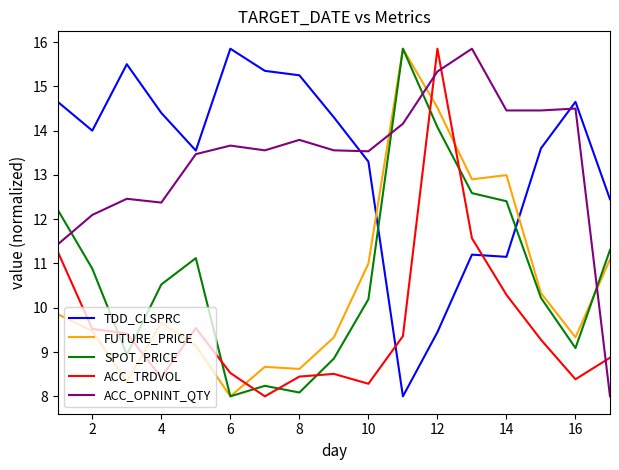

How many times do FUTURE_PRICE and ACC_OPNINT_QTY cross each other?

3